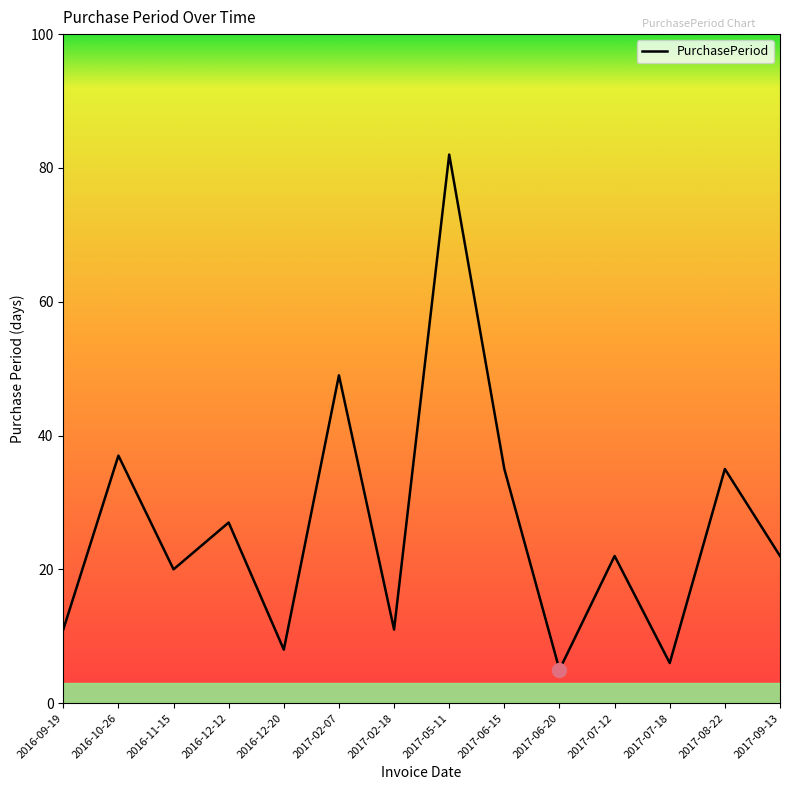

What is the difference between the values at 2017-09-13 and 2016-12-20?

14